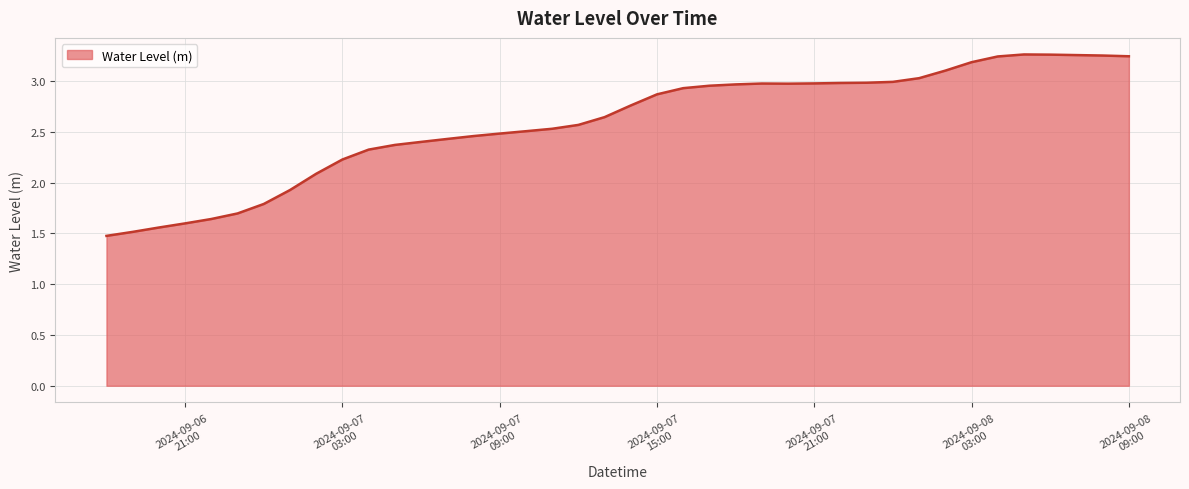

What is the minimum value shown in the chart?

1.5